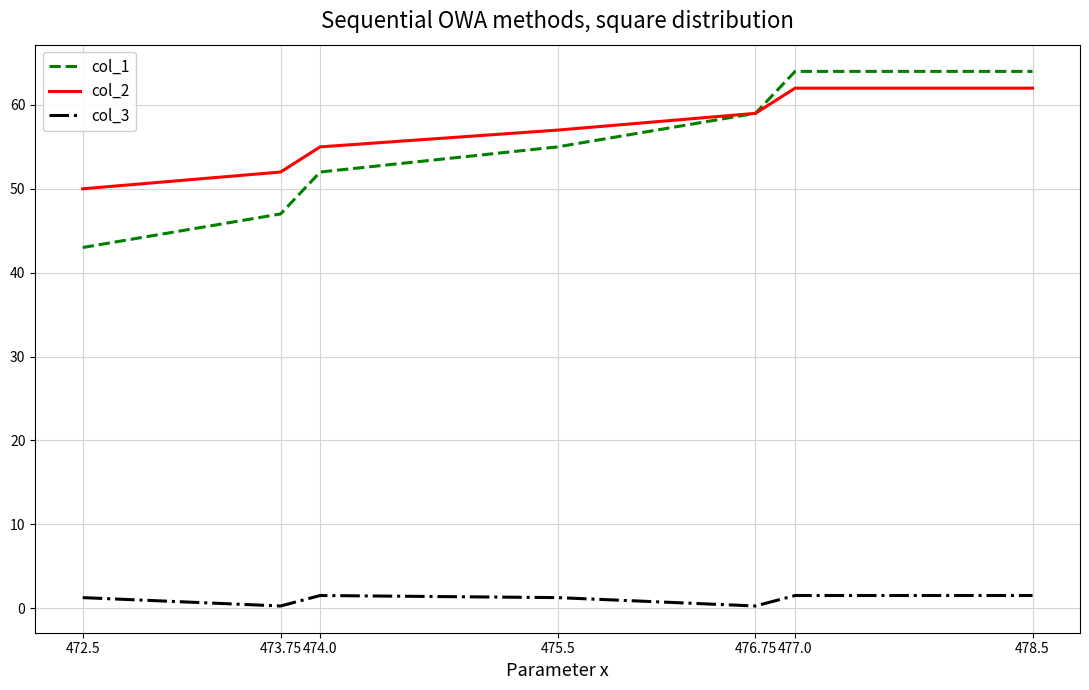

What position from the left is 477.0?

6